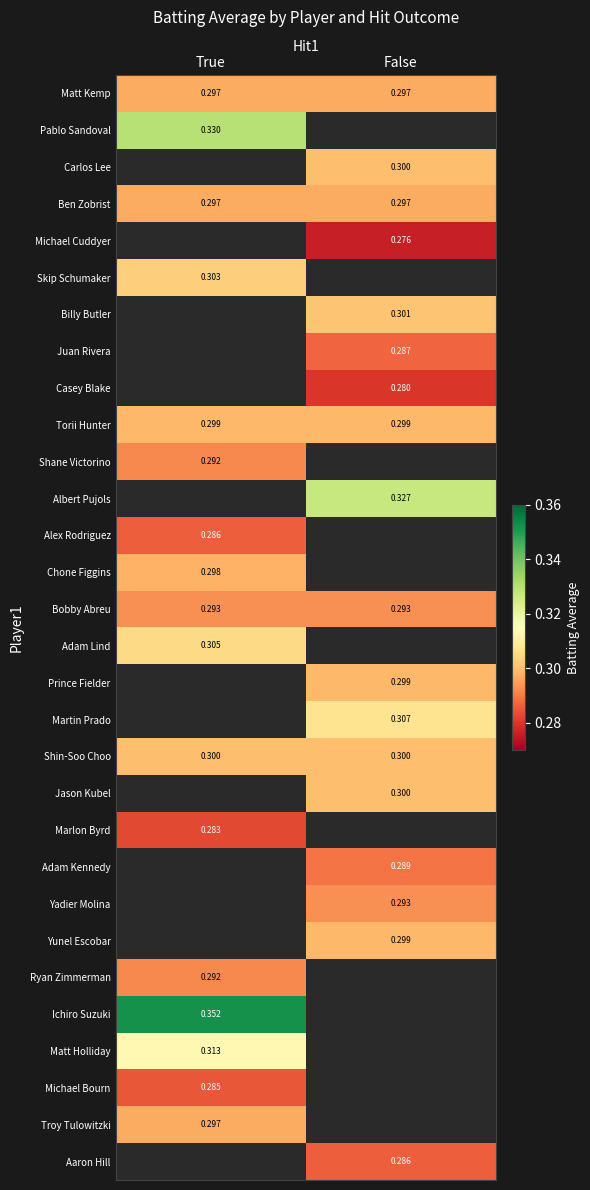

What is the approximate value of Juan Rivera at False?

0.3